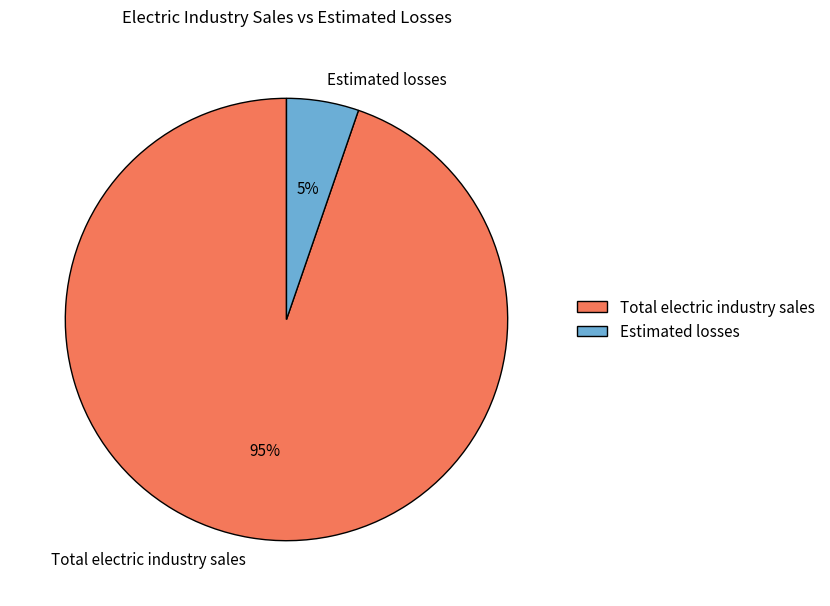

What is the largest slice in the pie chart?

Total electric industry sales